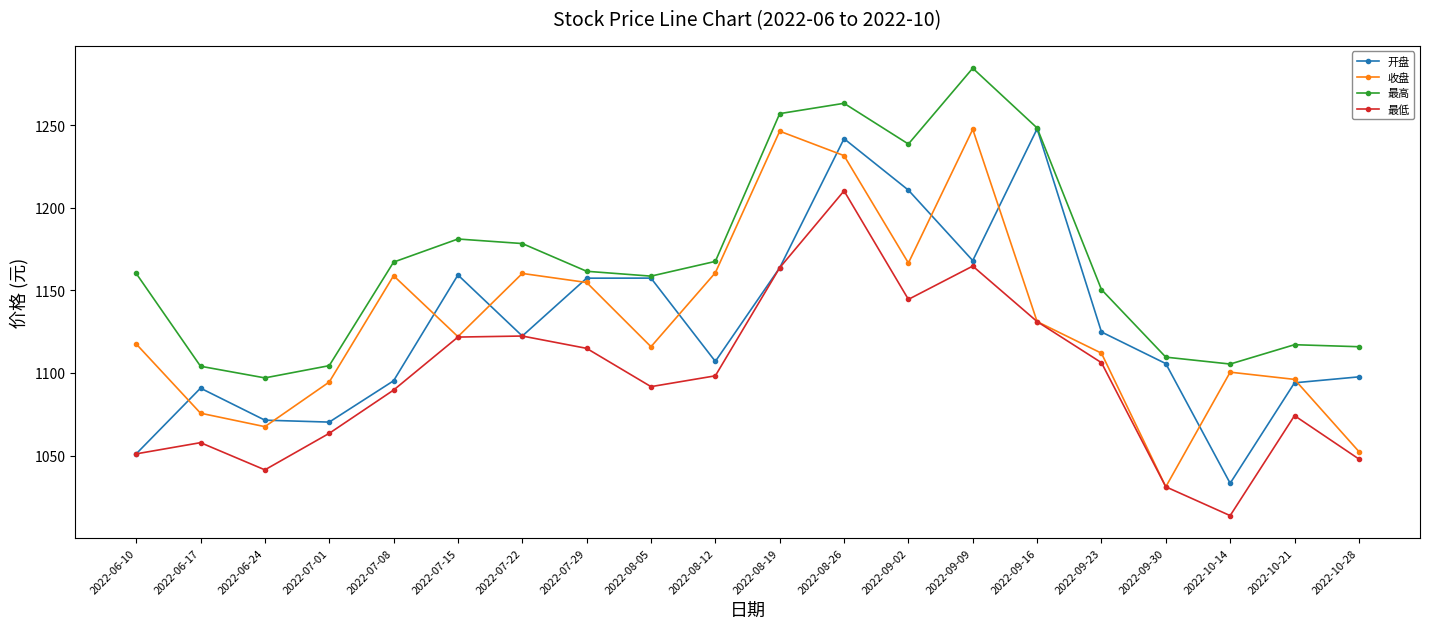

In 收盘, how many points are higher than both neighbors (excluding endpoints)?

5